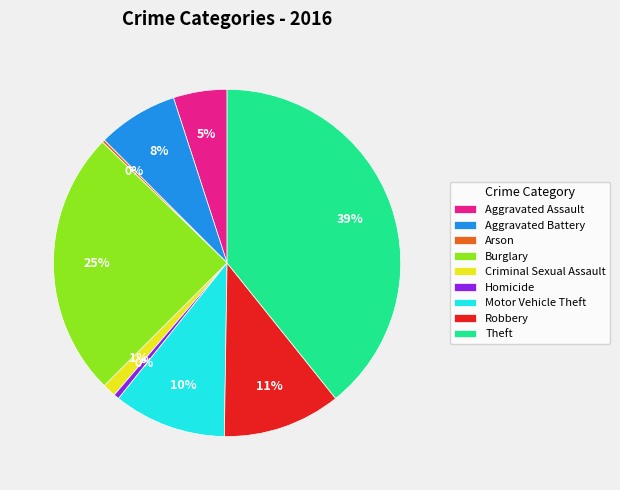

Is it true that Aggravated Battery is 8% of the pie?

True